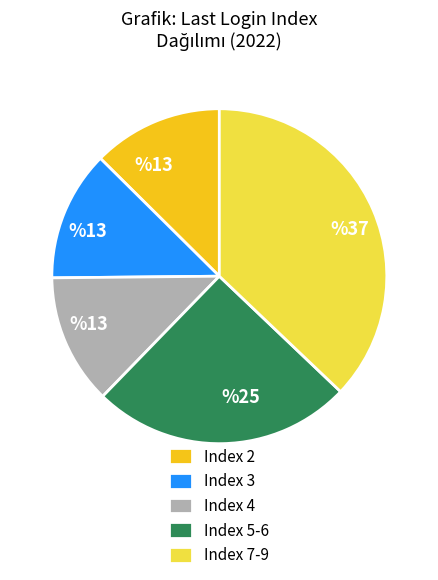

Which category has the biggest portion of the pie?

Index 7-9